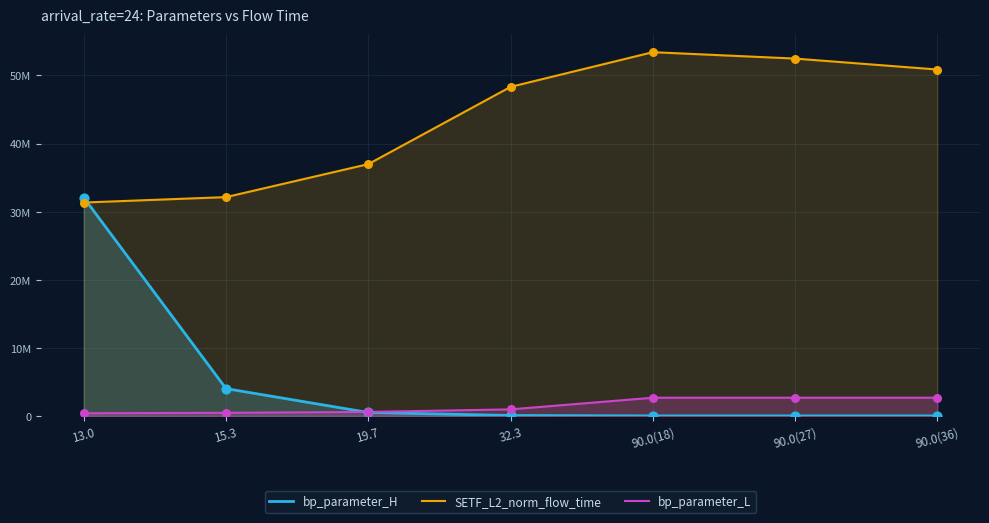

Which series reaches the minimum Y coordinate?

bp_parameter_H